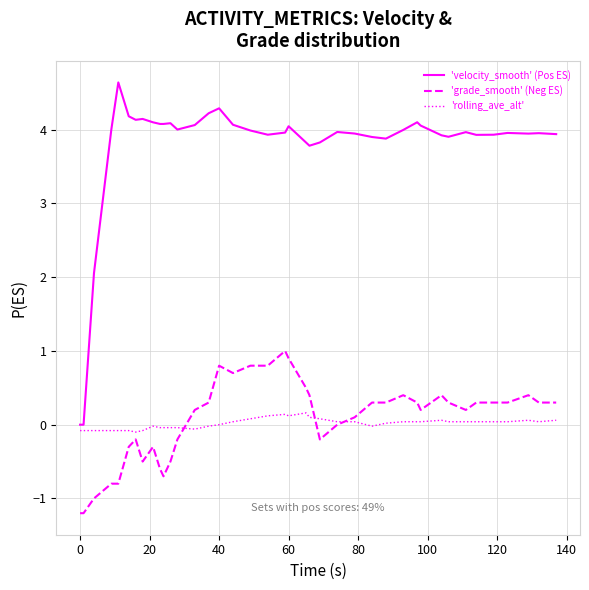

Does the chart have visible grid lines?

Yes